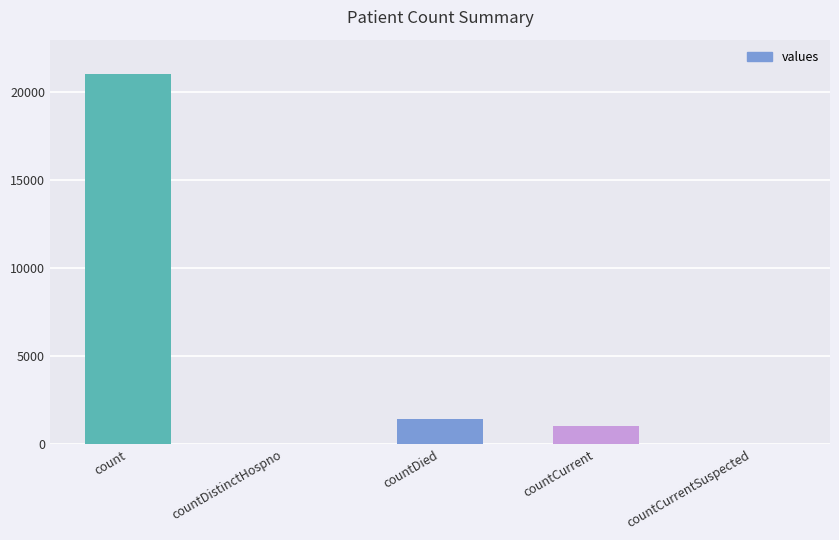

Which has a higher value, countDied or countDistinctHospno?

countDied